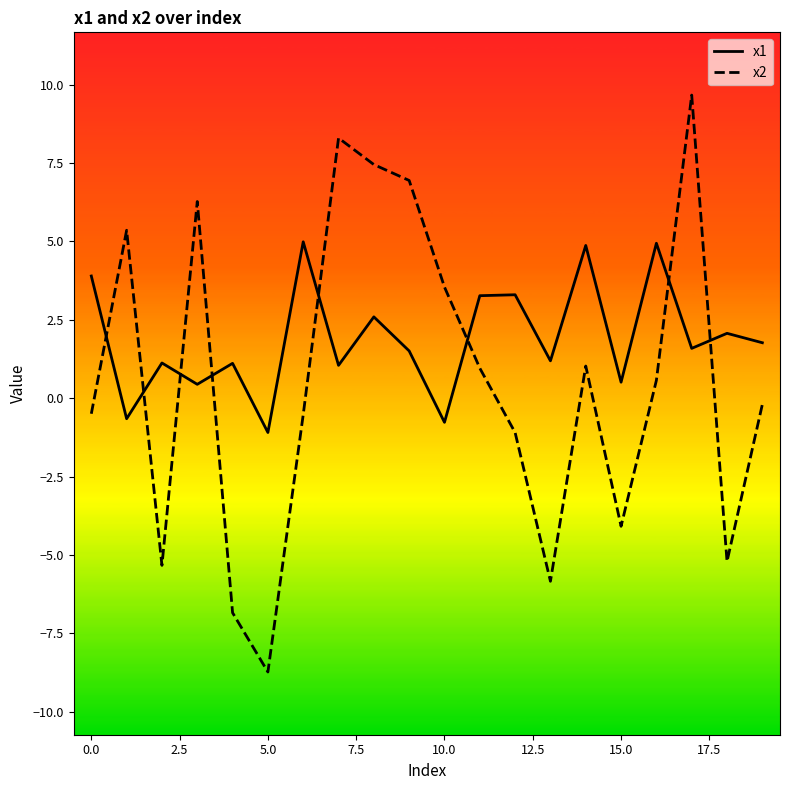

Which series has the largest range (max minus min)?

x2